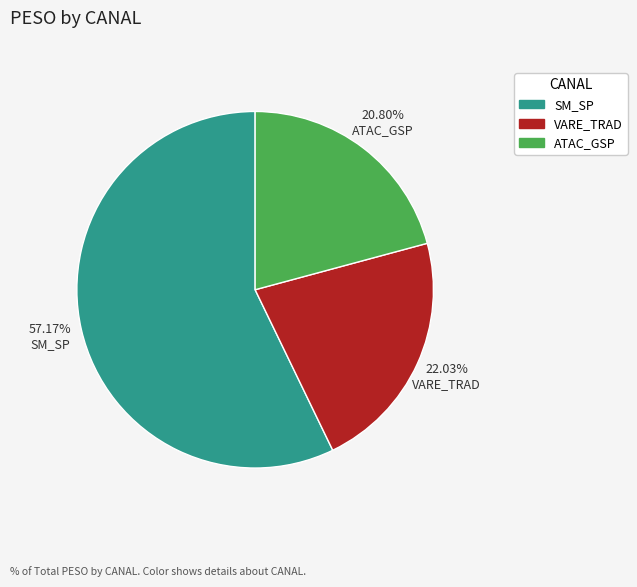

Does any single category account for the majority?

Yes